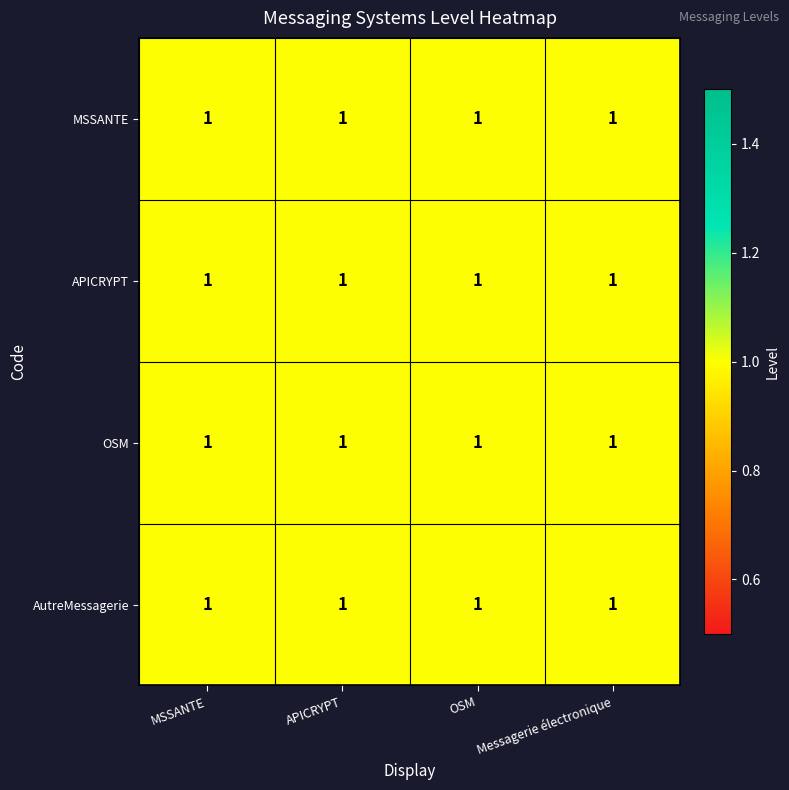

Is the value of AutreMessagerie at OSM greater than the value of MSSANTE at OSM?

No